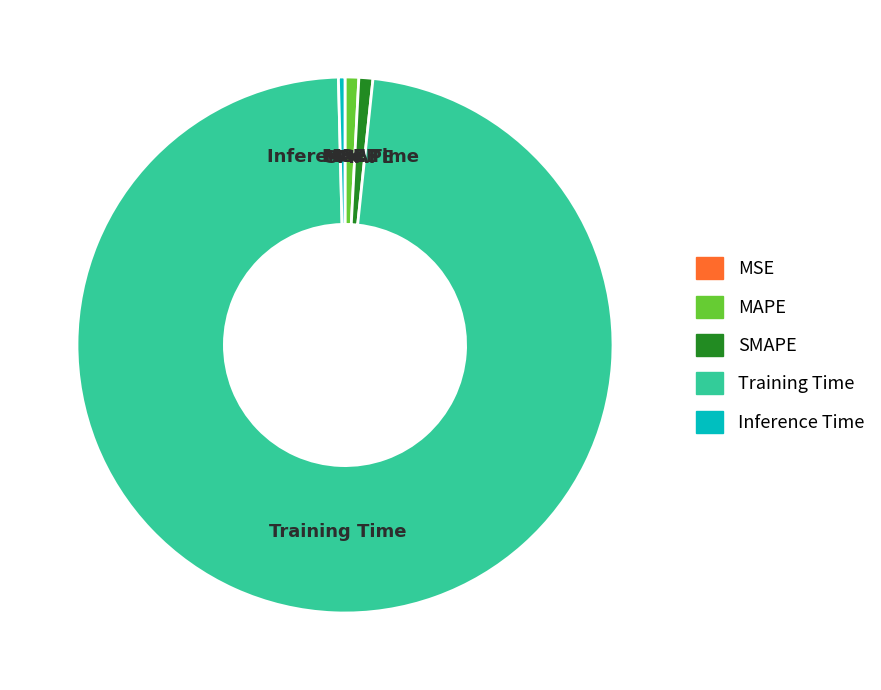

Which category has the biggest portion of the pie?

Training Time